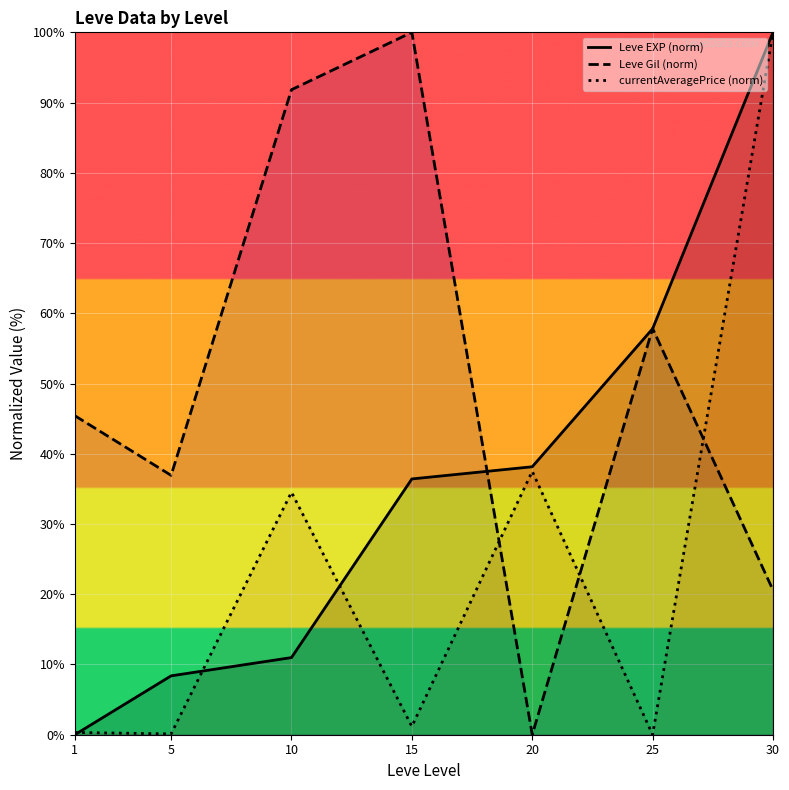

Between 10 and 15, which series saw the biggest shift?

currentAveragePrice (norm)